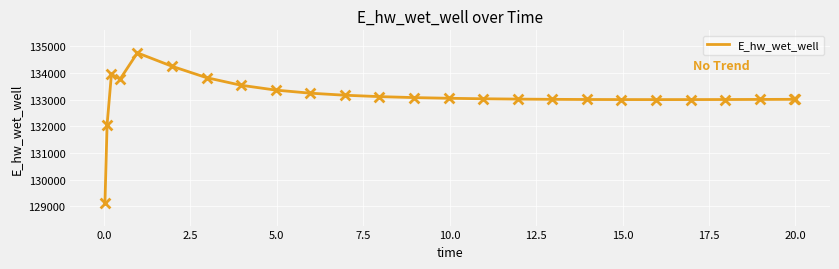

What is the minimum value shown in the chart?

129124.5